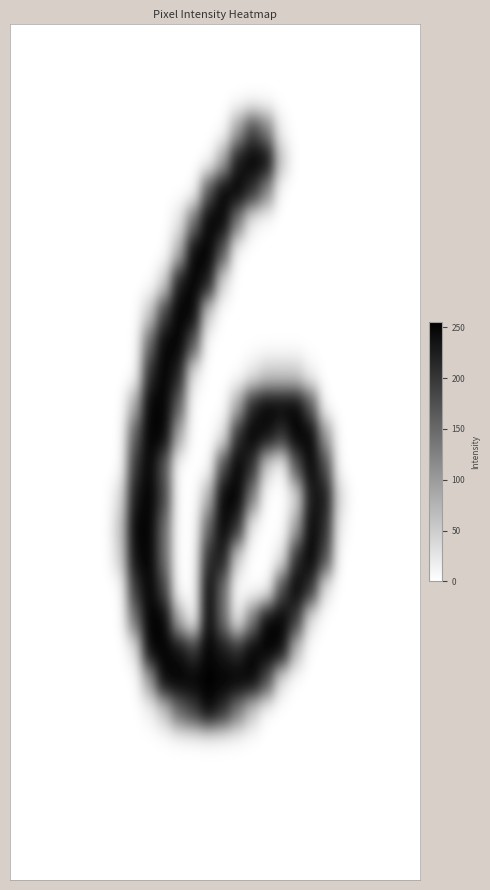

At which category is the sum across all series the highest?

10